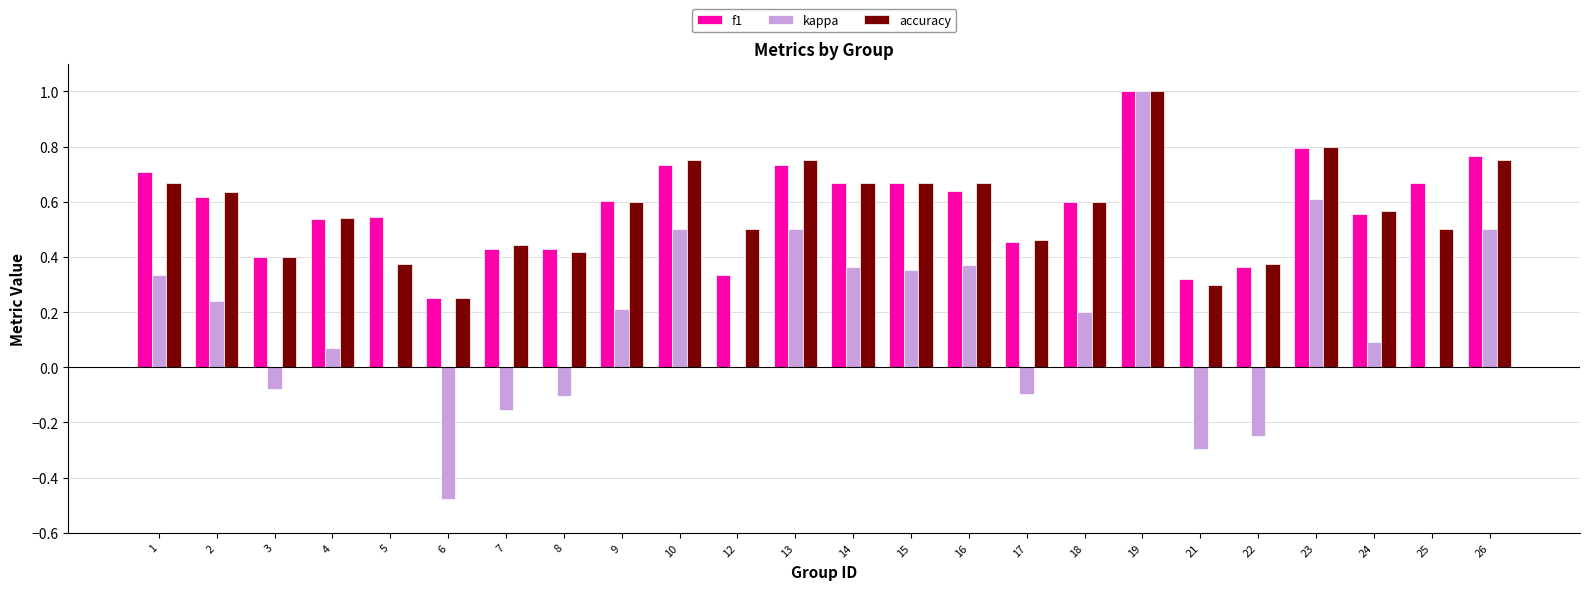

What are all the series names shown in the legend?

f1, kappa, accuracy